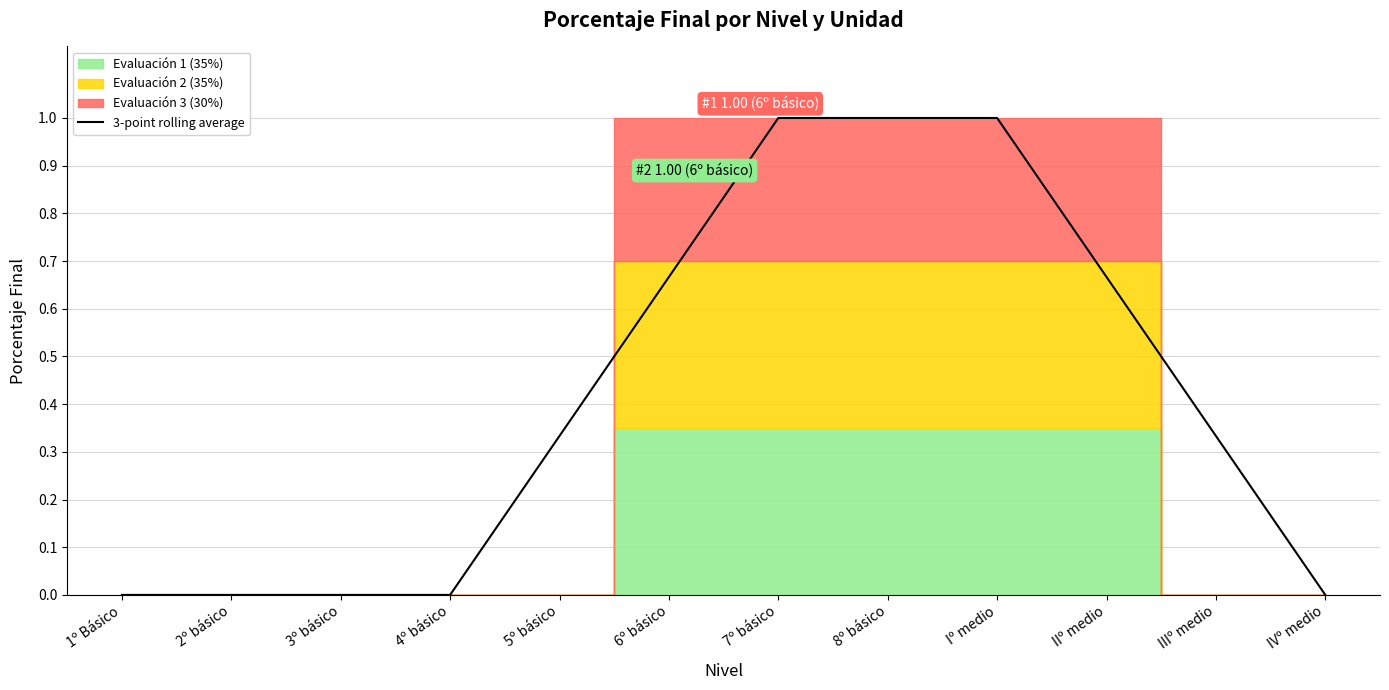

List the labels in order of value, smallest first.

1º Básico, 2º básico, 3º básico, 4º básico, IVº medio, 5º básico, IIIº medio, 6º básico, IIº medio, 7º básico, 8º básico, Iº medio